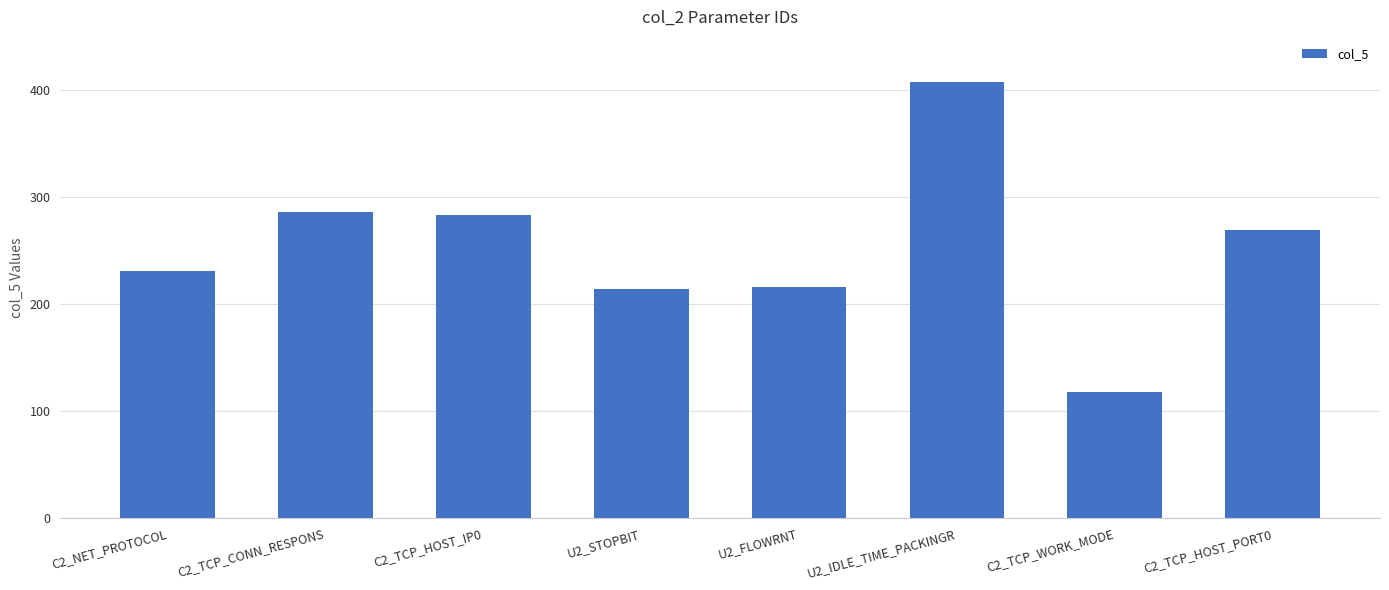

What is the value of the 7th bar from the left?

118